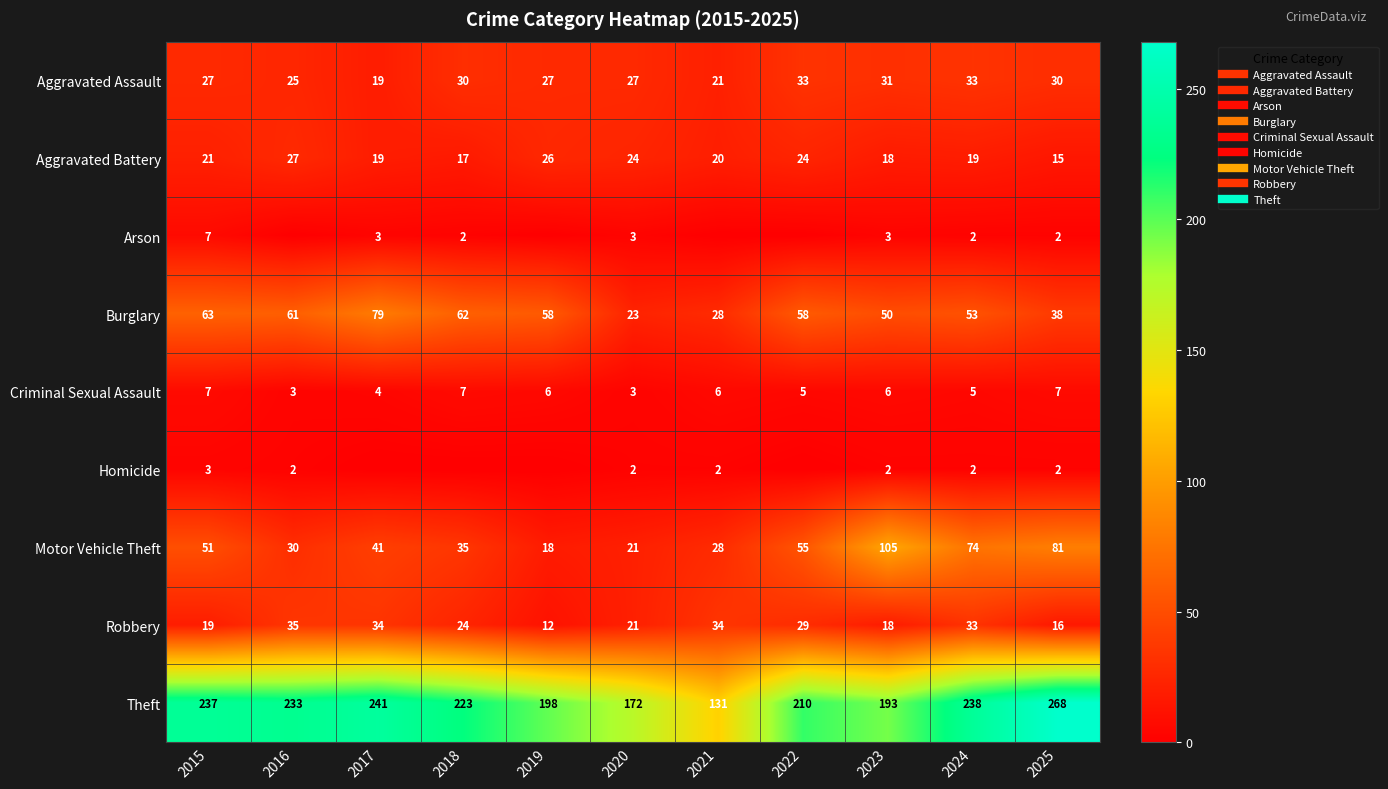

Rank the categories by Motor Vehicle Theft value from lowest to highest.

2019, 2020, 2021, 2016, 2018, 2017, 2015, 2022, 2024, 2025, 2023